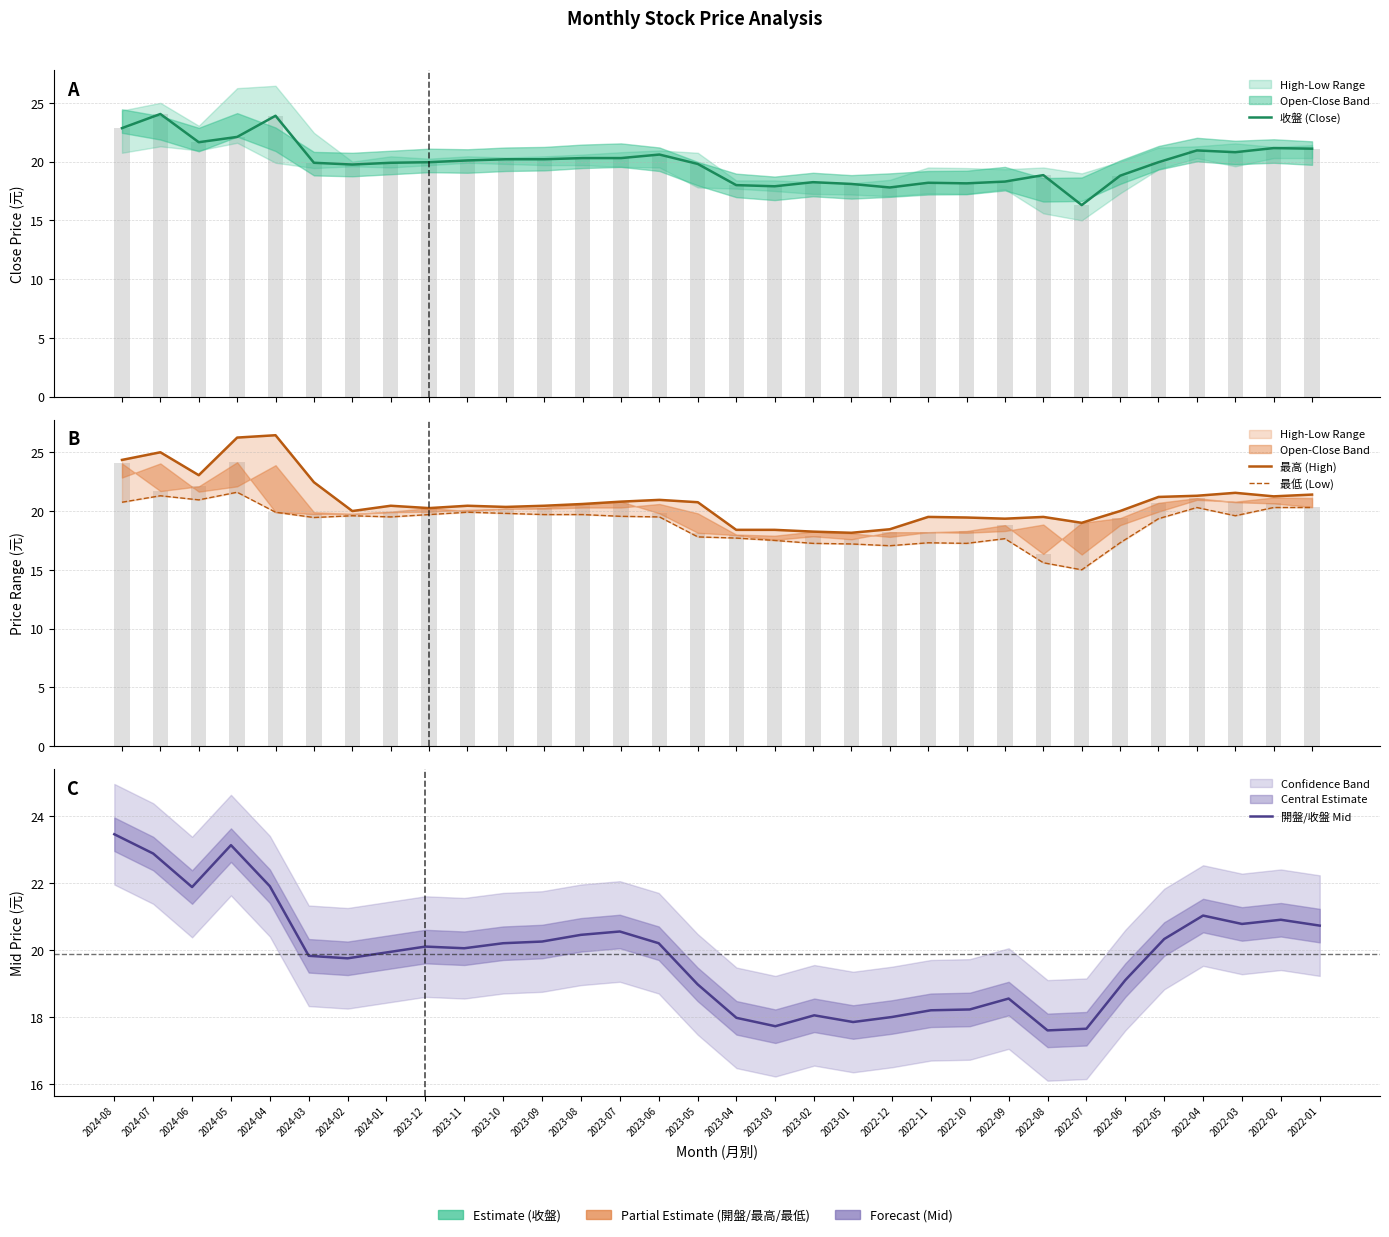

What is the spread (max minus min) of values at 2022-08?

3.9